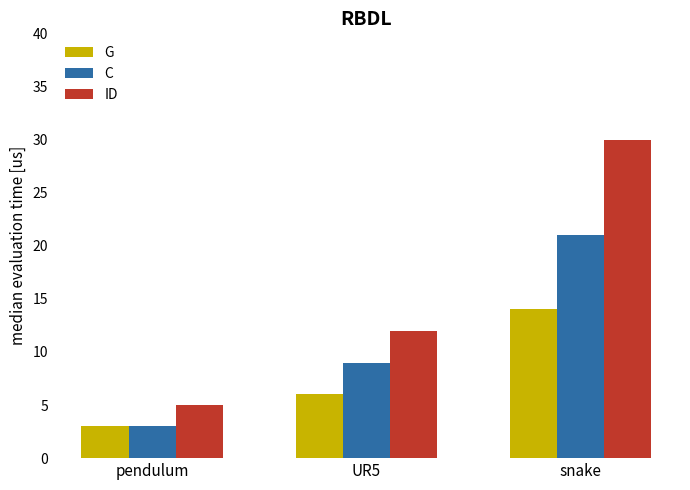

Rank the series at UR5 from highest to lowest value.

ID, C, G